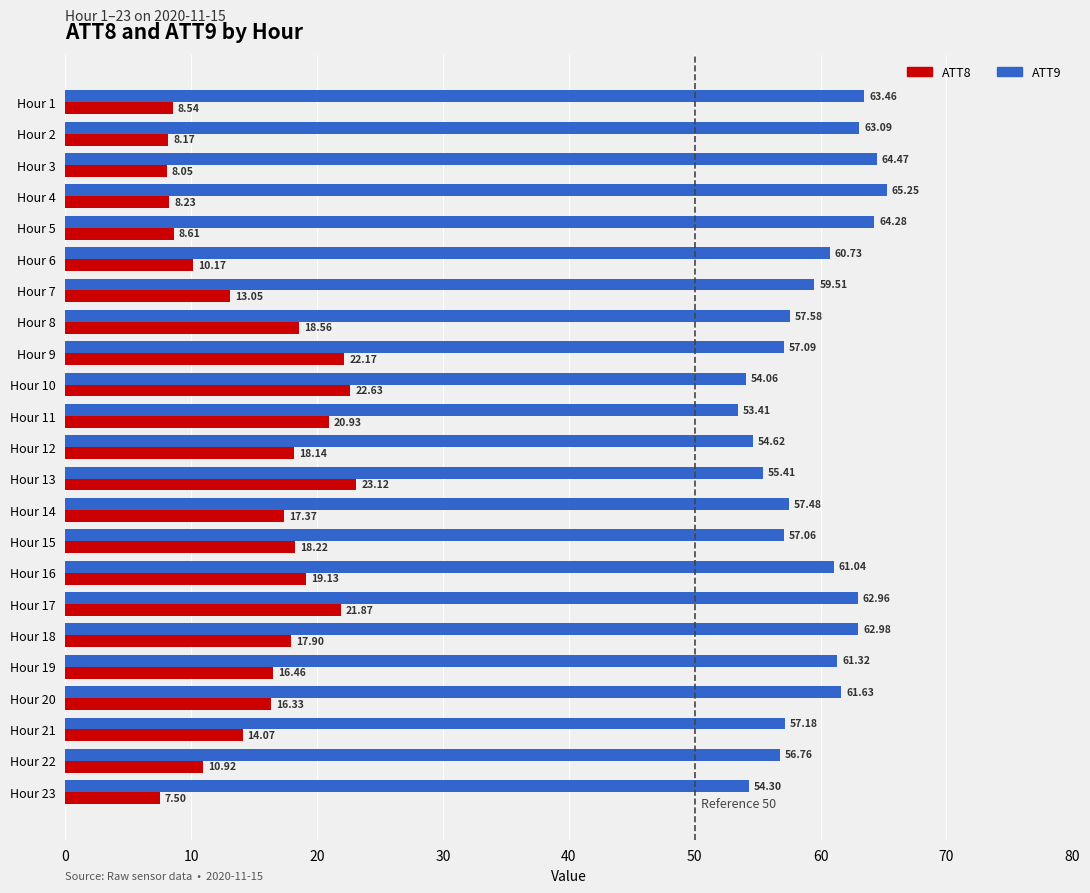

Which series has the largest total across all categories?

ATT9